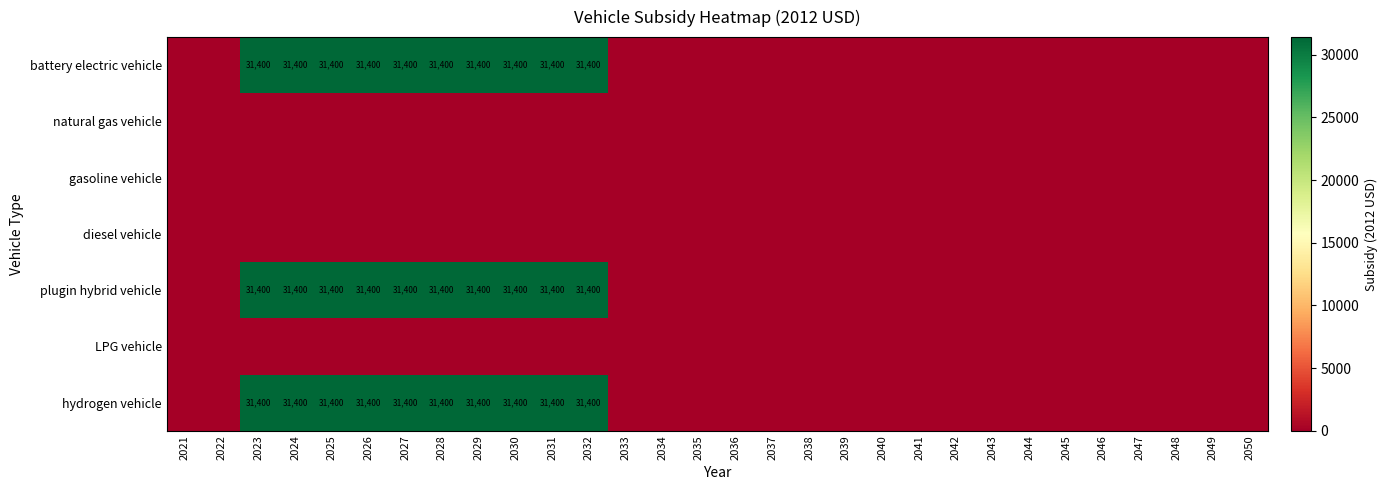

True or false: battery electric vehicle has a value of 31400 at 2024.

True